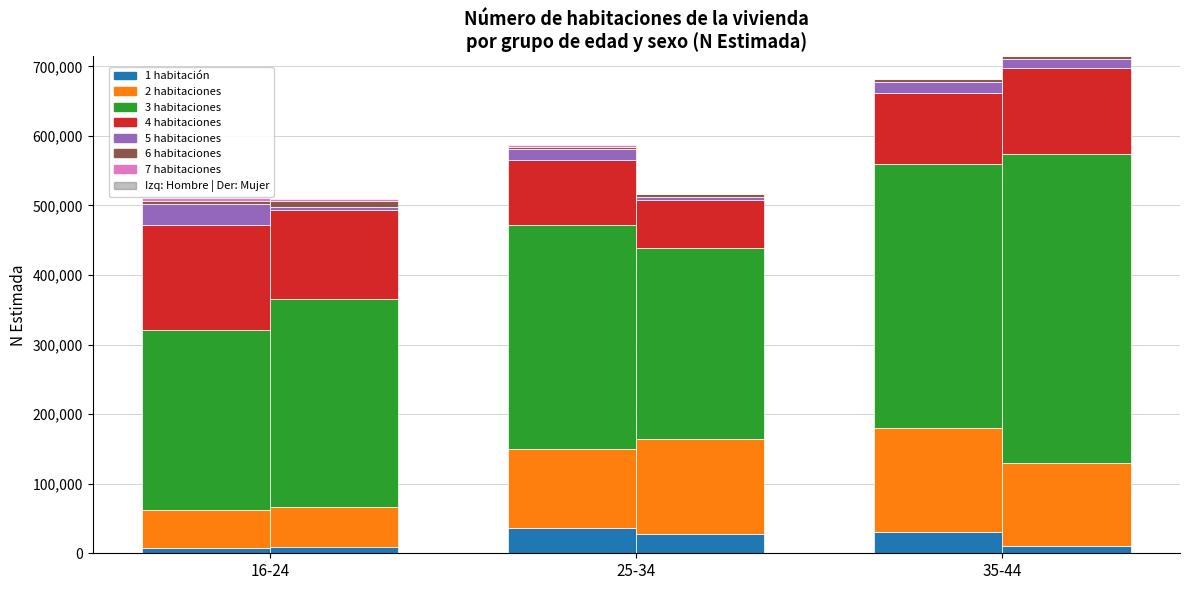

Which series changed the most between 16-24 and 35-44?

3 habitaciones